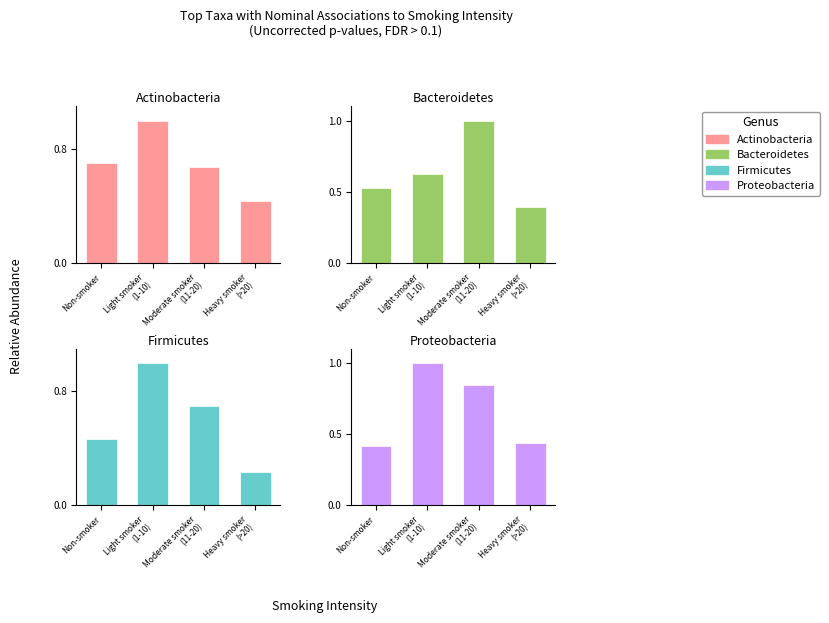

Reading left to right, transcribe all the data shown in this chart.

Actinobacteria: 0.7	1.0	0.7	0.4
Bacteroidetes: 0.5	0.6	1.0	0.4
Firmicutes: 0.5	1.0	0.7	0.2
Proteobacteria: 0.4	1.0	0.8	0.4